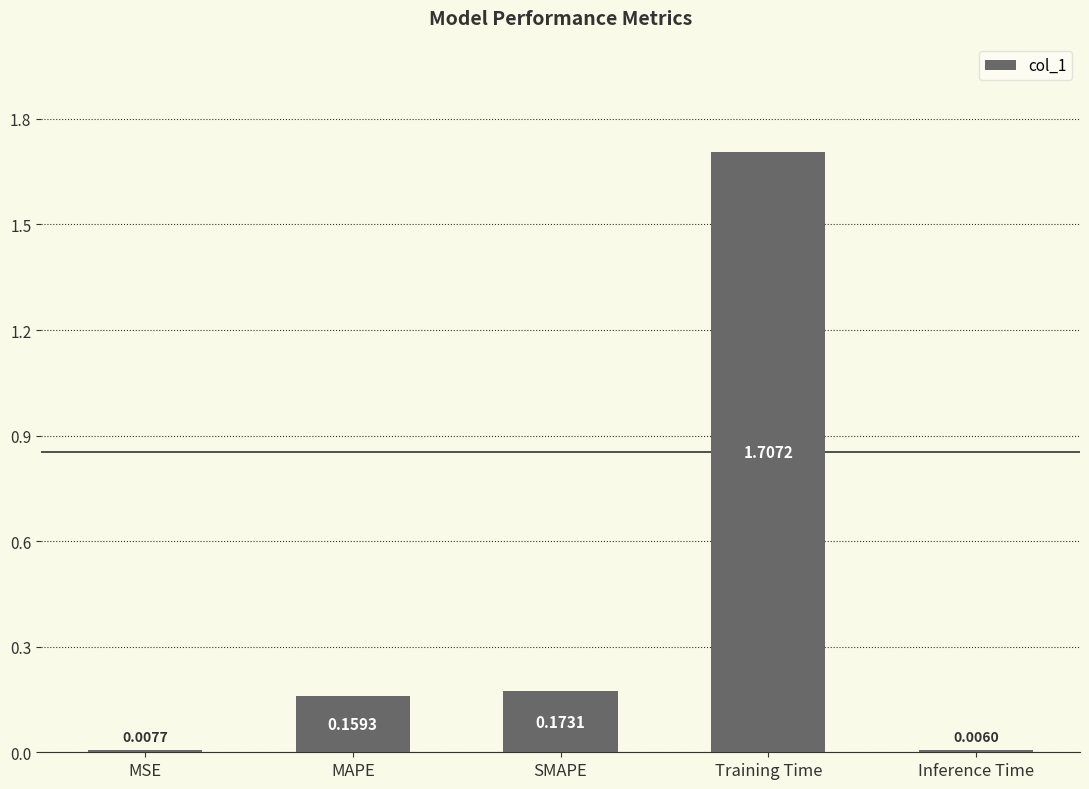

What is the sum of all values?

2.1